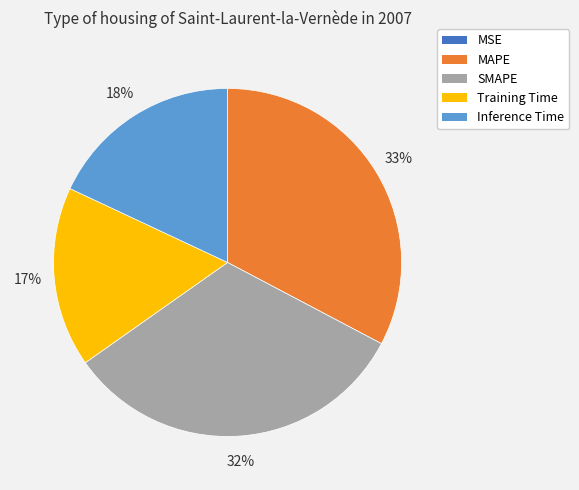

To the nearest percent, what is the combined percentage of Inference Time and Training Time?

35%